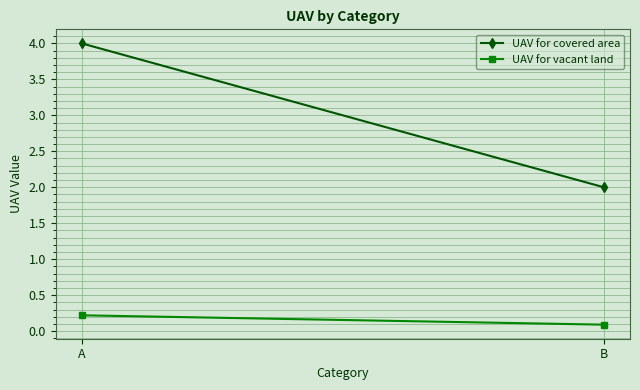

What is the total value across all series at A?

4.2